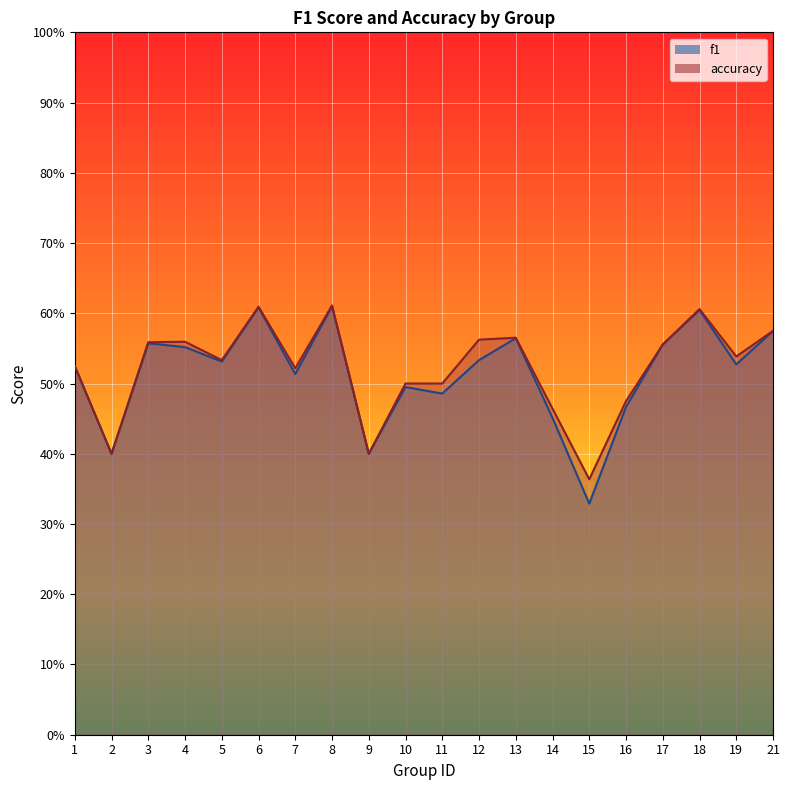

What is the total value across all series at 8?

1.2